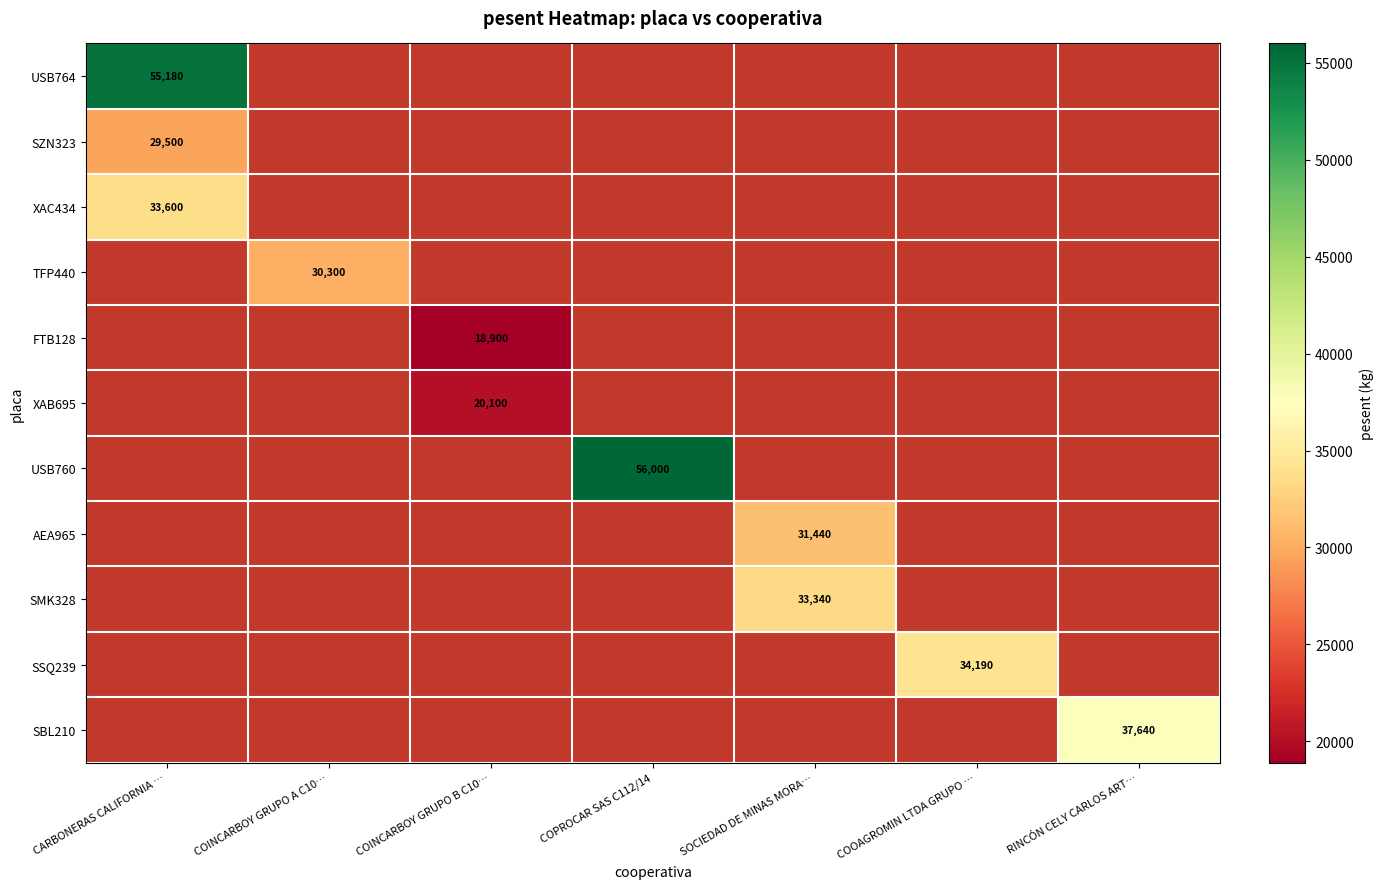

The value of SMK328 at SOCIEDAD DE MINAS MORA… is 46889. True or false?

False